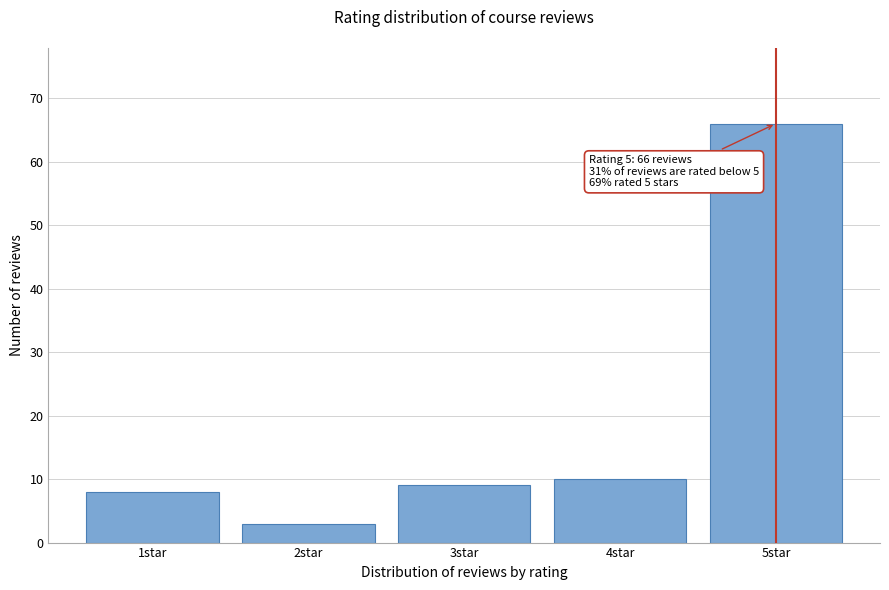

Reading right to left, list all the values displayed in this chart.

66	10	9	3	8